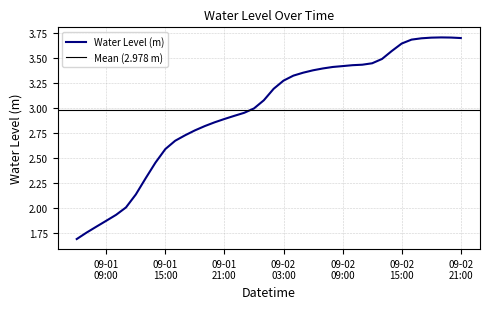

Which label corresponds to the smallest value in the chart?

2023-09-01 06:00:00